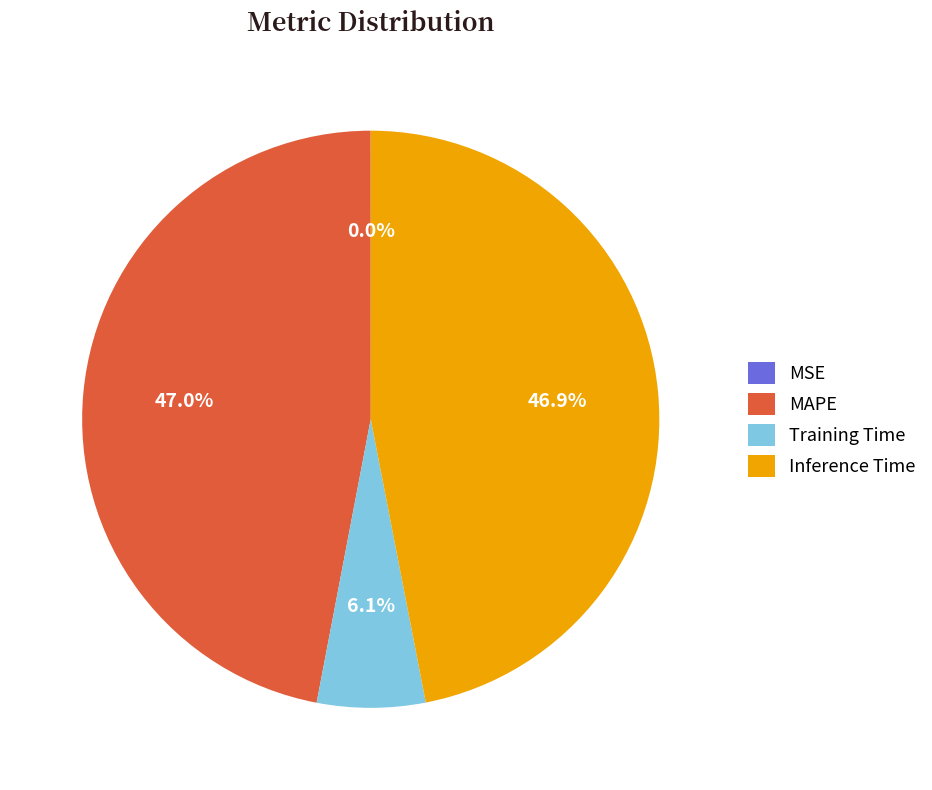

Do Inference Time and MAPE together represent more than half of the pie?

Yes